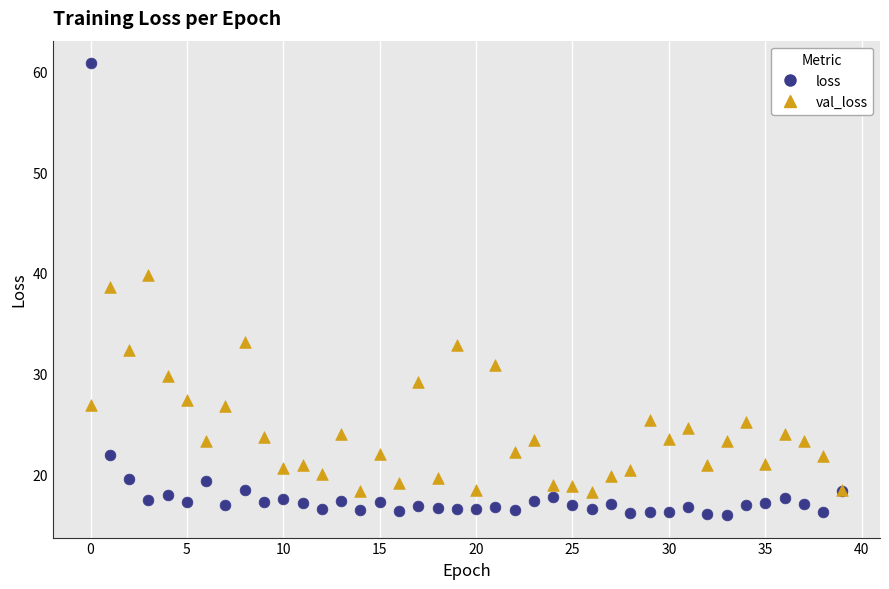

Which series reaches the maximum Y coordinate?

loss